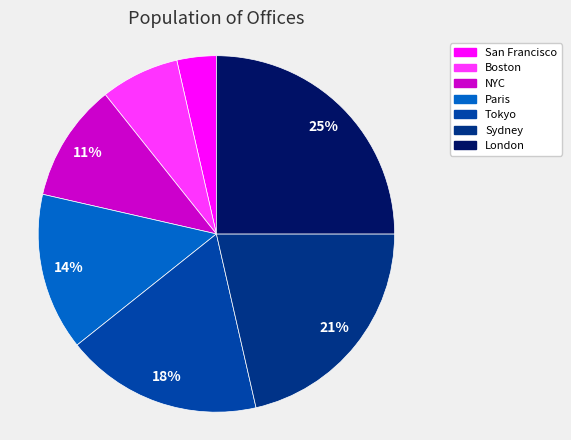

Is the sum of Paris and Boston greater than half?

No